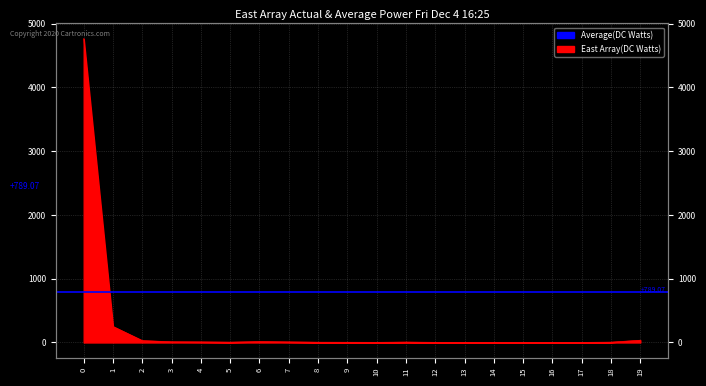

Does the chart have visible grid lines?

Yes